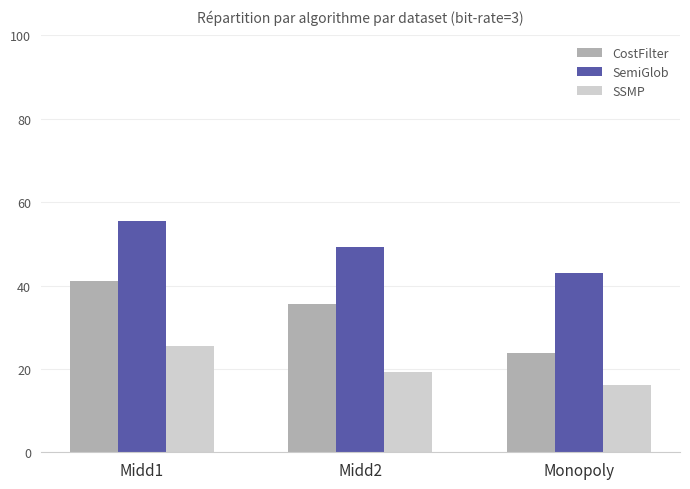

What is the spread (max minus min) of values at Midd2?

29.9